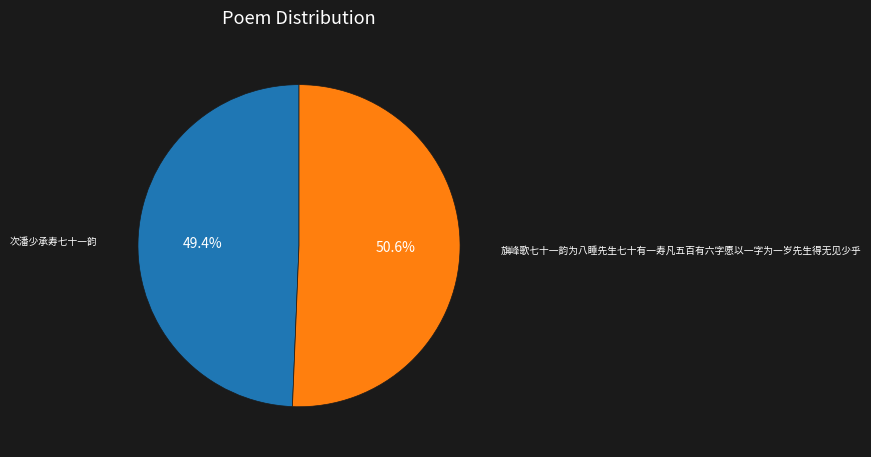

To the nearest percent, what is the difference between the largest and smallest slice percentages?

1%